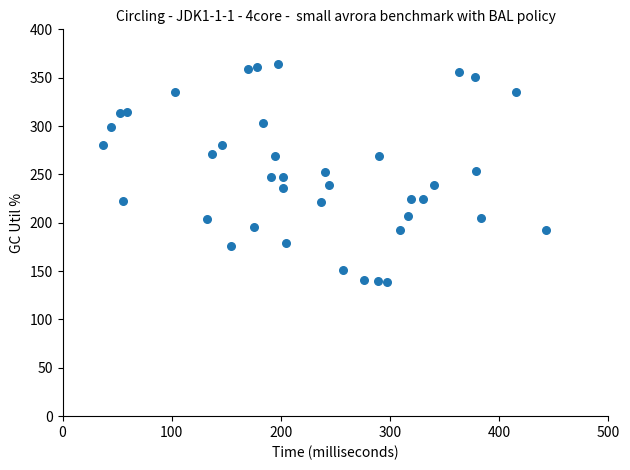

What is the range of X values (max minus min)?

406